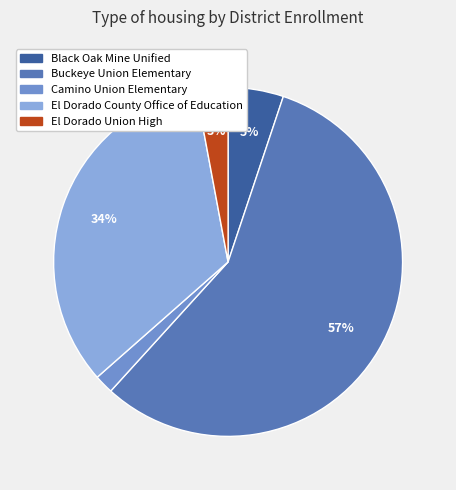

Is there any slice that represents more than half of the pie?

Yes